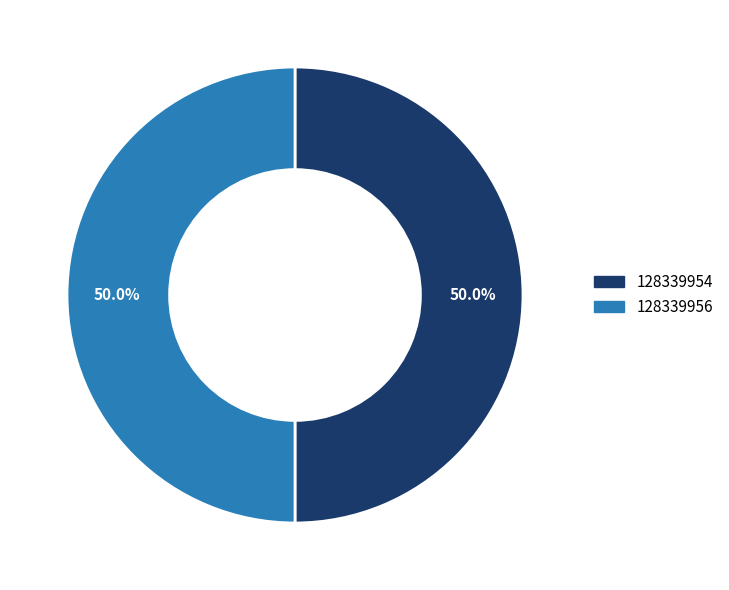

What percentage is the 128339956 slice, to the nearest percent?

50%